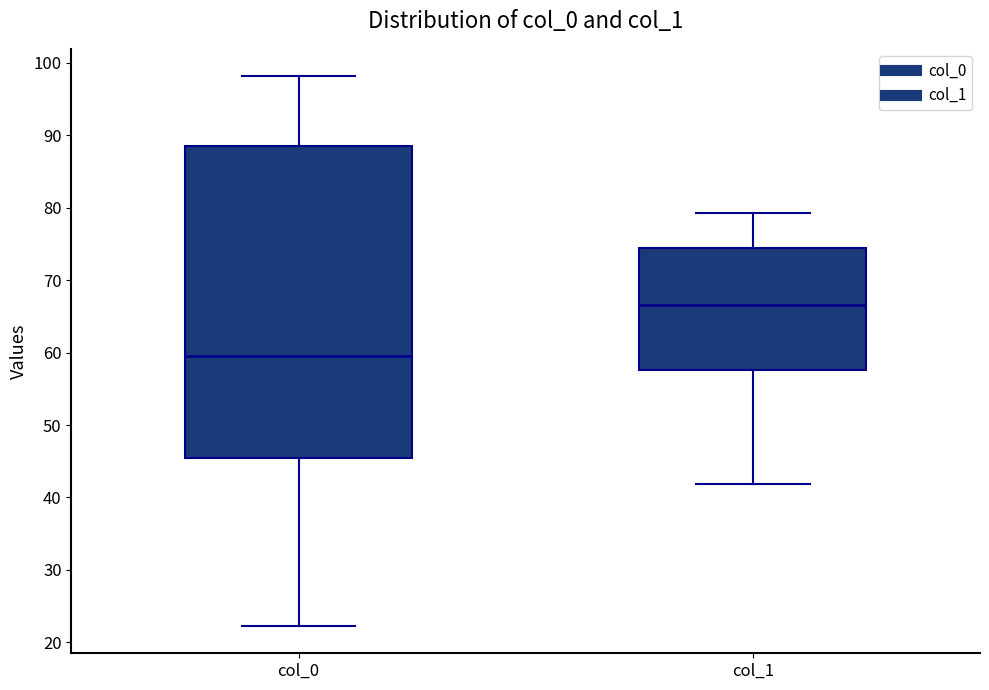

Which box is the tallest, from its lower edge to its upper edge?

col_0